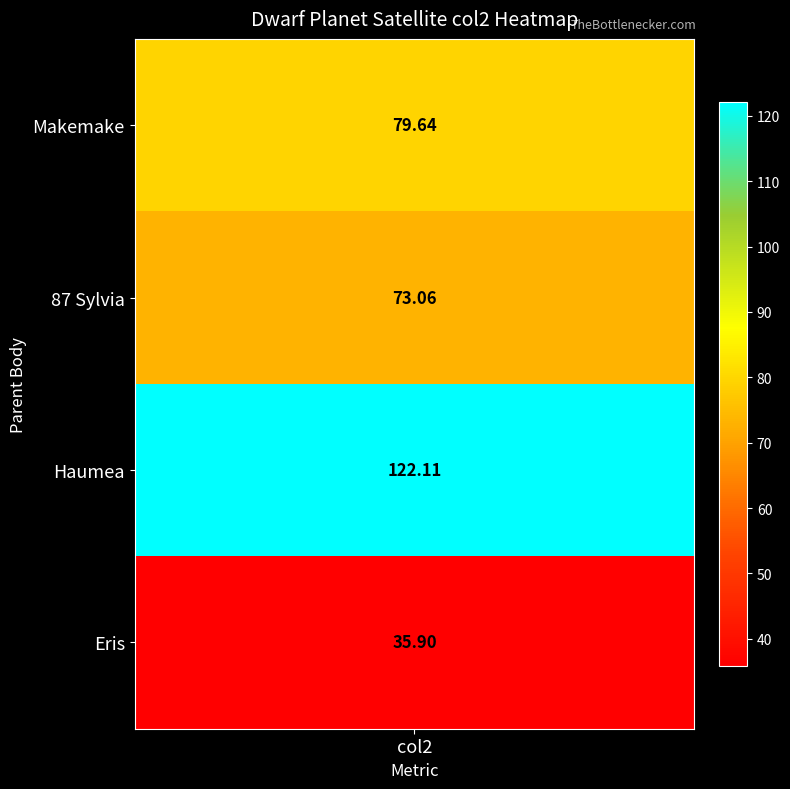

The value at 3 is 15.0. True or false?

False